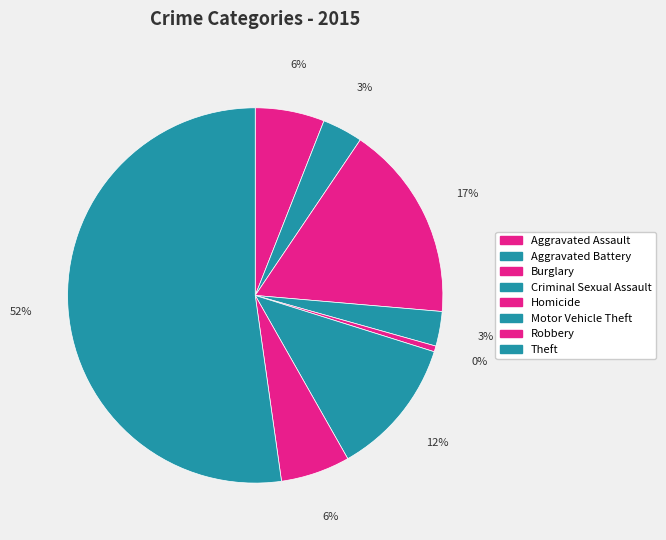

To the nearest percent, what is the average slice percentage?

12%